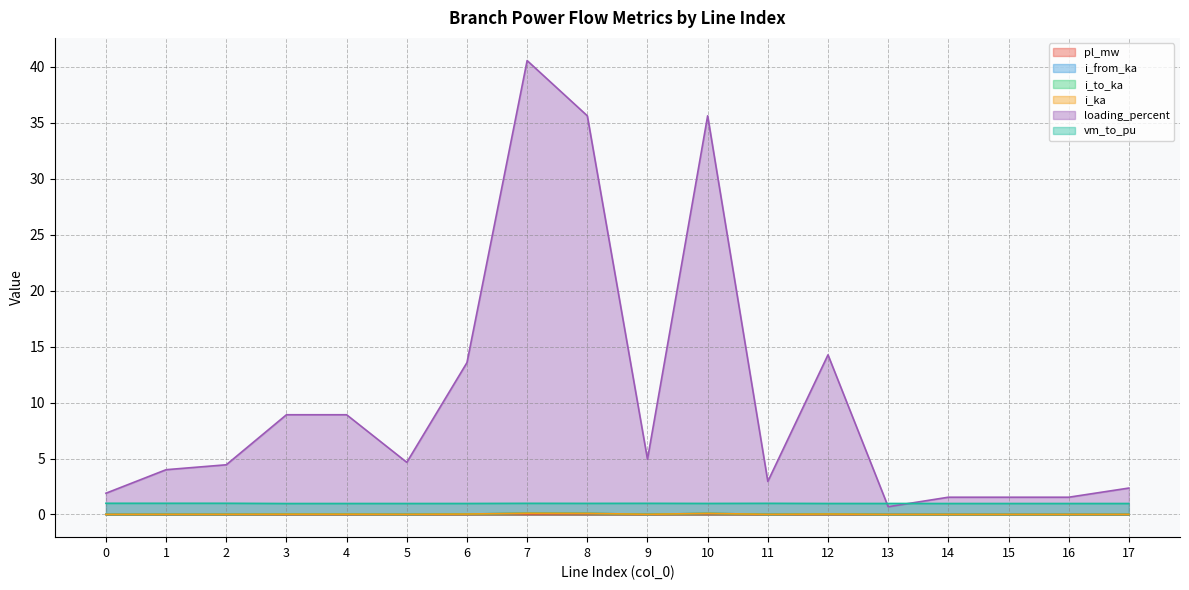

What is the maximum value shown in the chart?

40.6